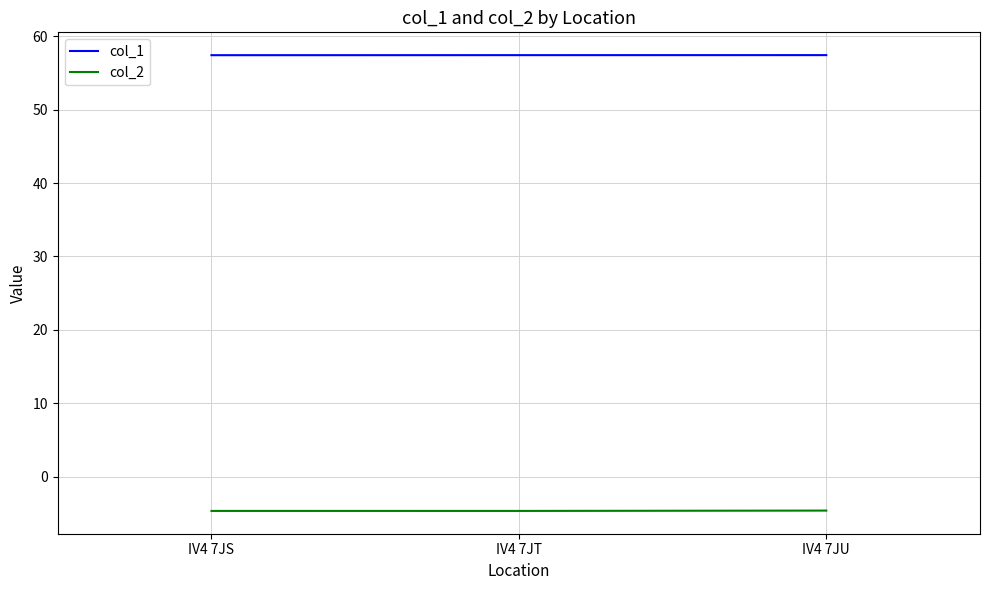

At IV4 7JU, list the series in order from smallest to largest.

col_2, col_1